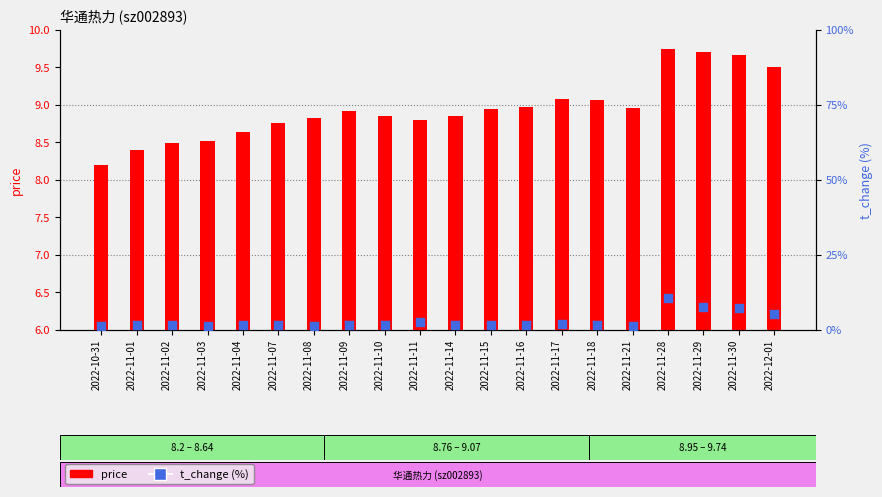

Which series reaches the maximum Y coordinate?

t_change